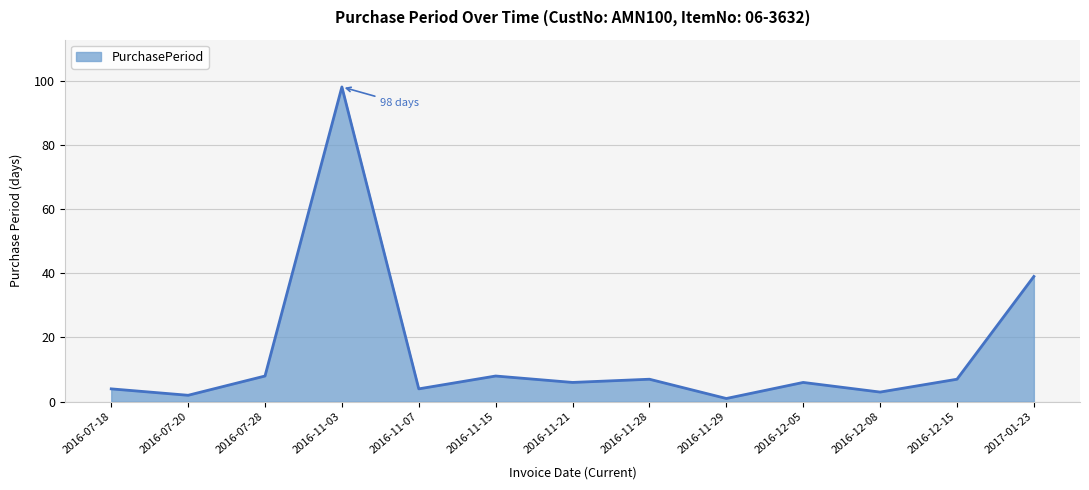

What is the maximum value shown in the chart?

98